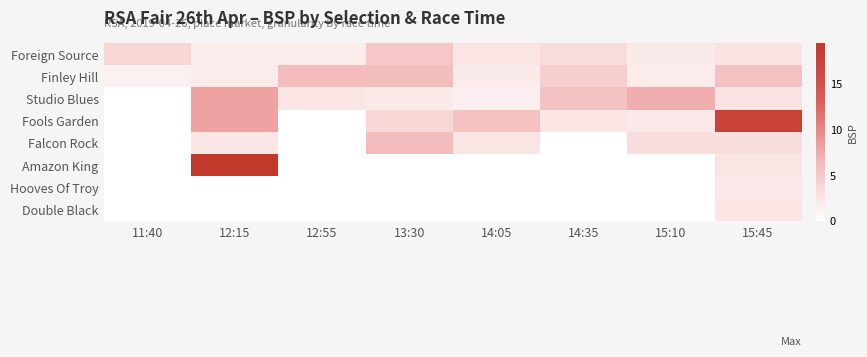

Reading left to right, extract all data points from this chart.

Foreign Source: 11:40=3.8	12:15=1.7	12:55=1.7	13:30=5.2	14:05=2.5	14:35=3.4	15:10=1.9	15:45=2.6
Finley Hill: 11:40=1.3	12:15=1.8	12:55=6.2	13:30=6.0	14:05=1.9	14:35=4.5	15:10=1.8	15:45=5.6
Studio Blues: 11:40=0.0	12:15=8.0	12:55=2.3	13:30=2.0	14:05=1.5	14:35=5.5	15:10=7.2	15:45=2.6
Fools Garden: 11:40=0.0	12:15=8.0	12:55=0.0	13:30=3.6	14:05=5.5	14:35=2.4	15:10=2.1	15:45=17.8
Falcon Rock: 11:40=0.0	12:15=2.2	12:55=0.0	13:30=6.0	14:05=2.4	14:35=0.0	15:10=3.1	15:45=3.0
Amazon King: 11:40=0.0	12:15=19.5	12:55=0.0	13:30=0.0	14:05=0.0	14:35=0.0	15:10=0.0	15:45=2.4
Hooves Of Troy: 11:40=0.0	12:15=0.0	12:55=0.0	13:30=0.0	14:05=0.0	14:35=0.0	15:10=0.0	15:45=2.0
Double Black: 11:40=0.0	12:15=0.0	12:55=0.0	13:30=0.0	14:05=0.0	14:35=0.0	15:10=0.0	15:45=2.3